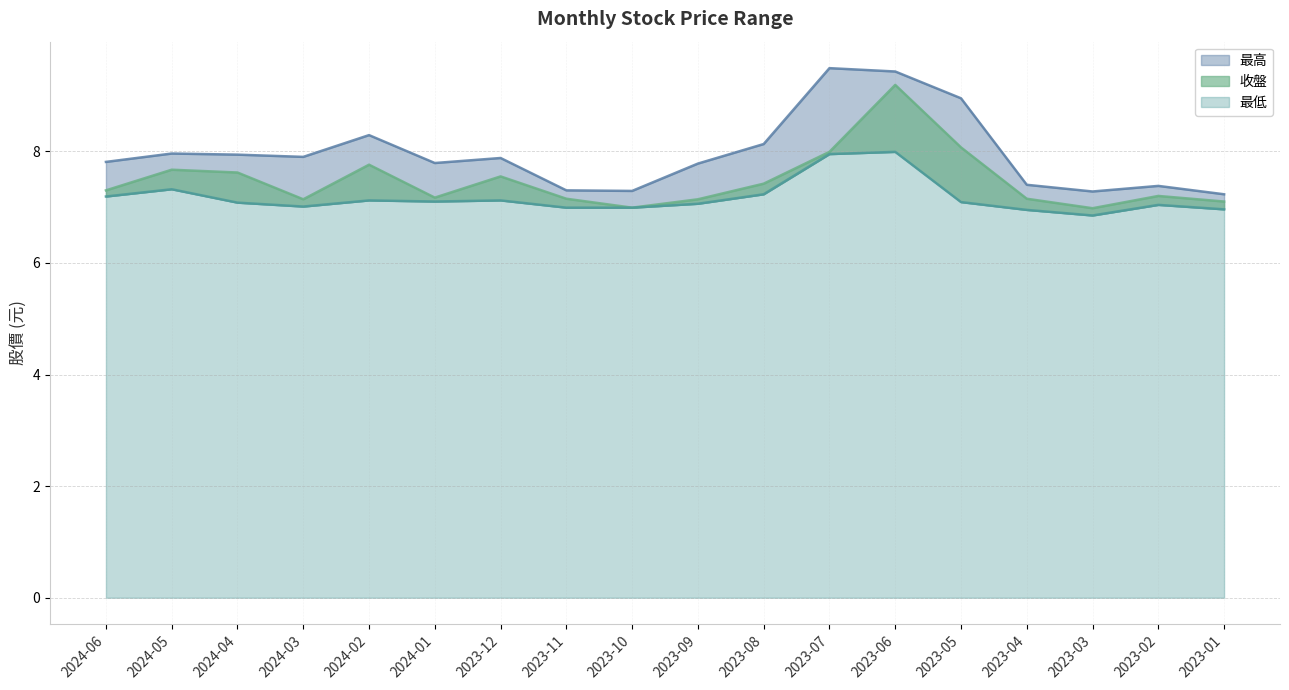

How many lines are shown in the chart?

3